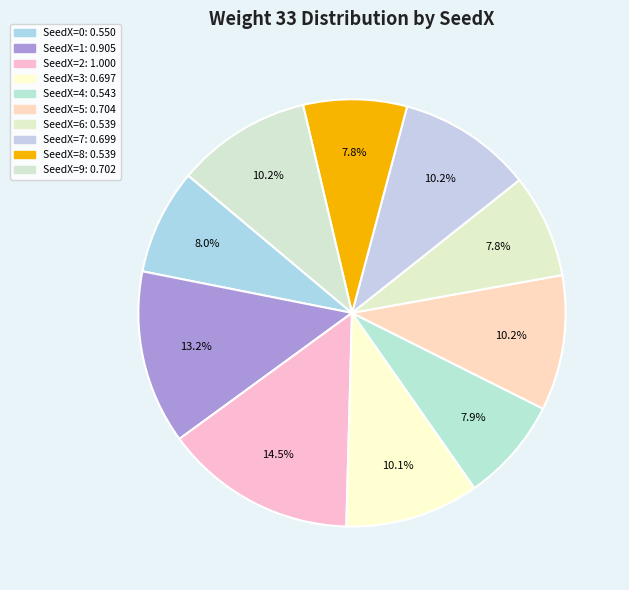

To the nearest percent, what is the difference between the SeedX=8 and SeedX=5 slice percentages?

2%